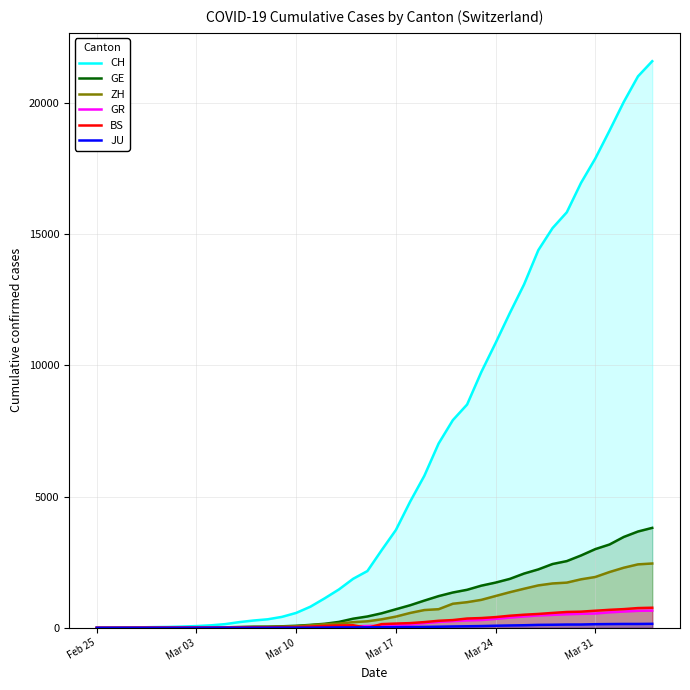

What is the greatest value displayed?

21574